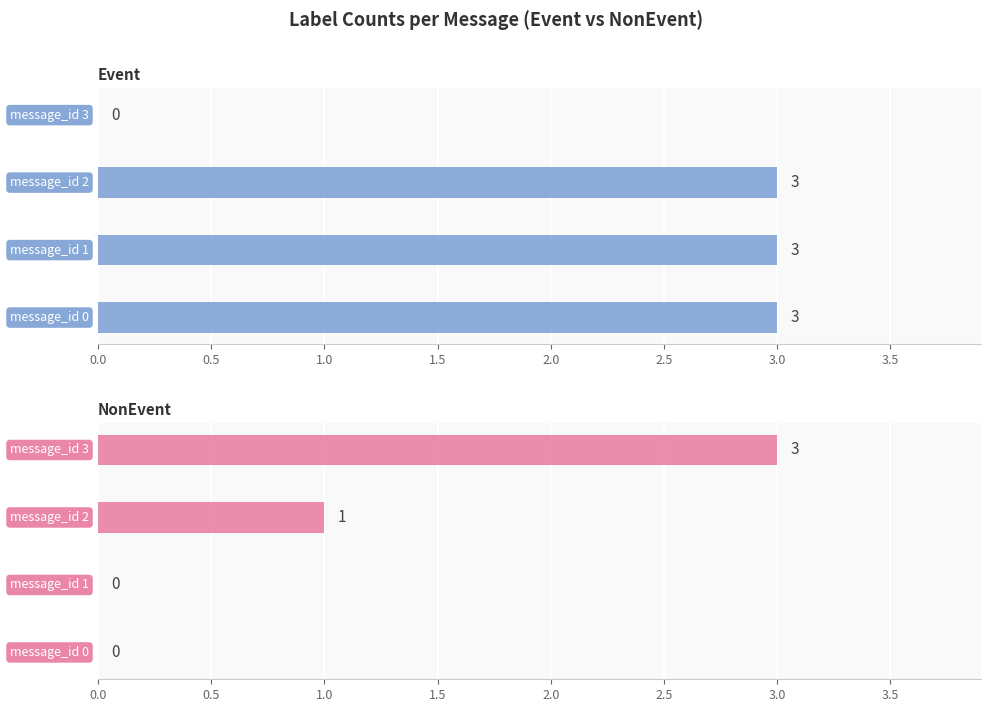

How many data points does each series have?

4